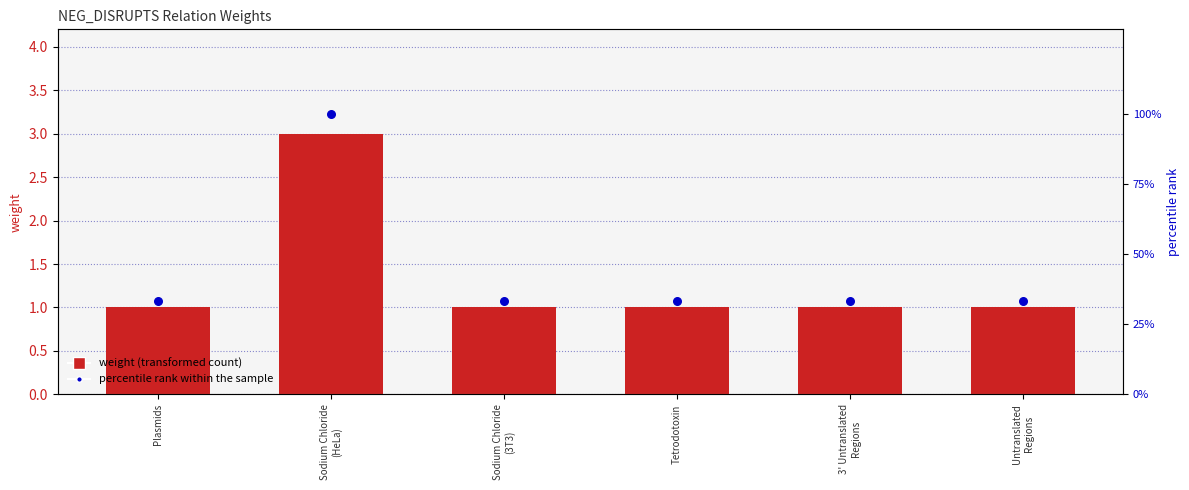

At how many categories does at least one series exceed 33?

6